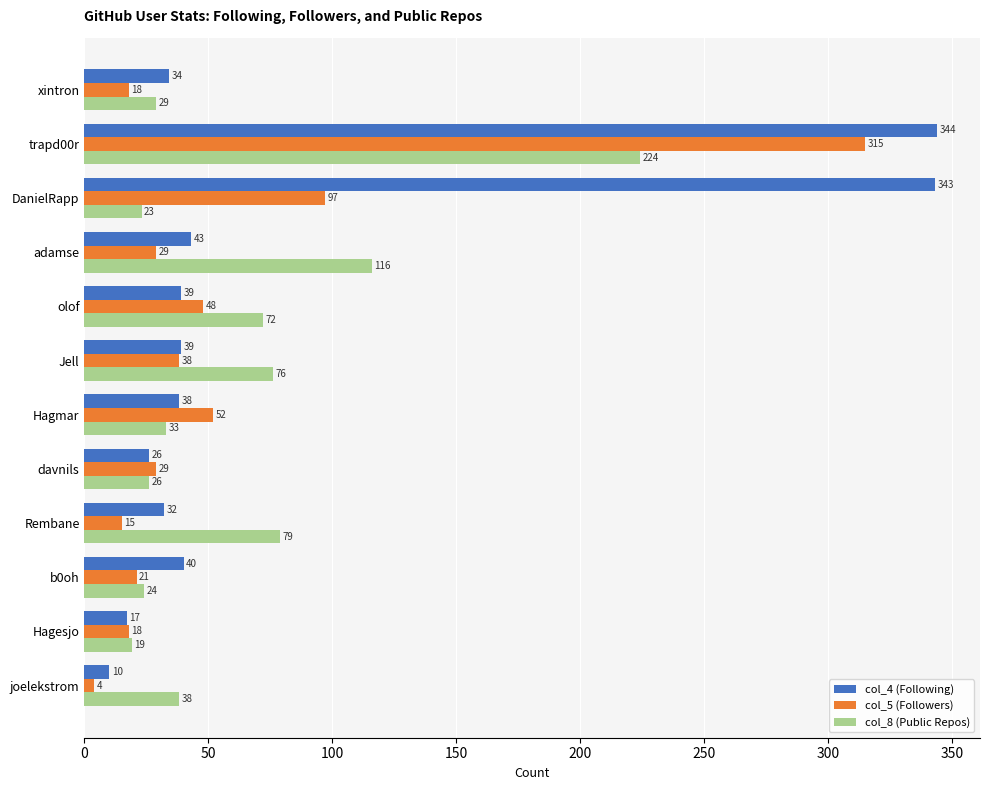

Which series changed the most between davnils and Hagesjo?

col_5 (Followers)